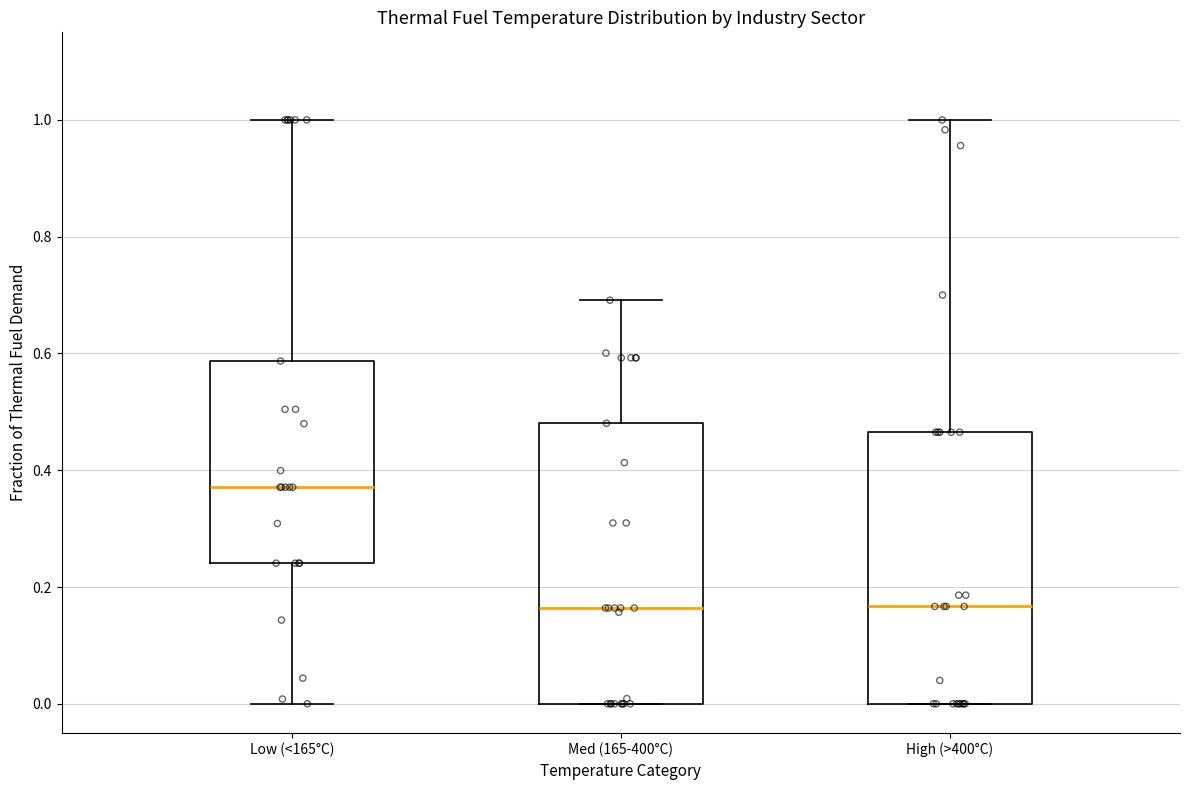

Which box's median line is the highest?

Low (<165°C)